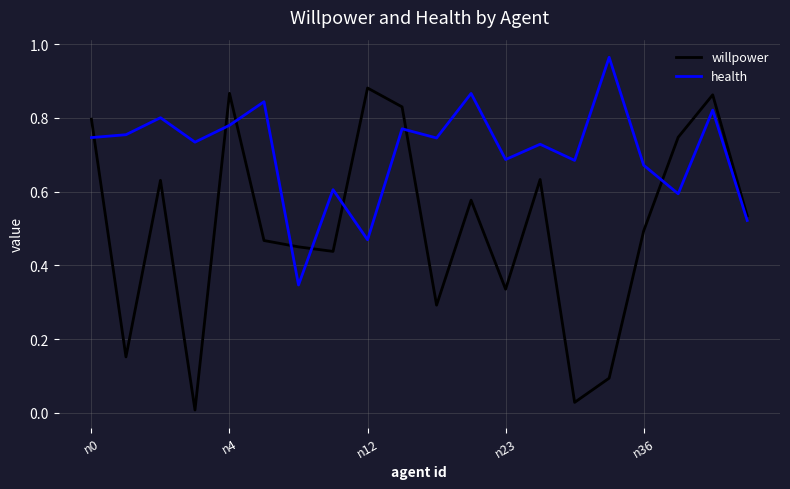

Rank the series by their maximum value, from highest to lowest.

health, willpower